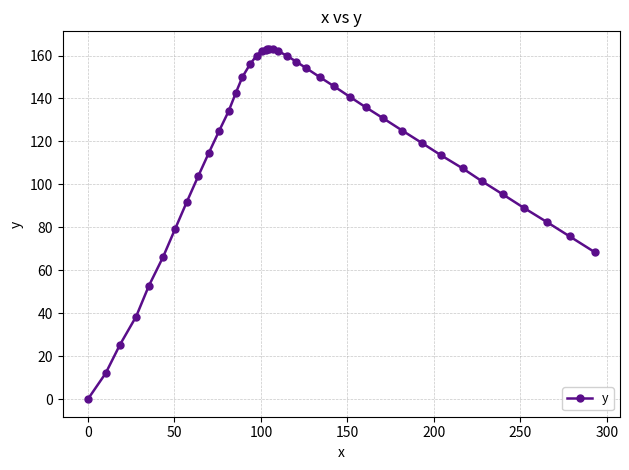

What is the value of the 30th point from the left?

130.8